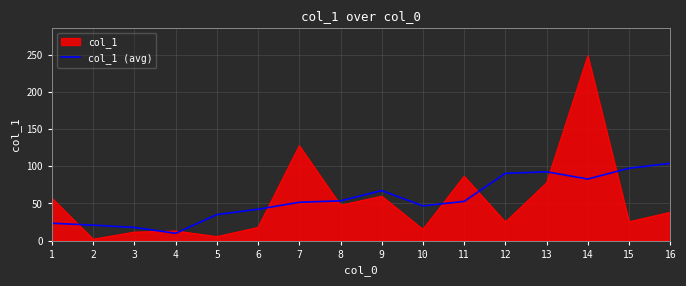

Rank the series by their maximum value, from highest to lowest.

col_1, col_1 (avg)